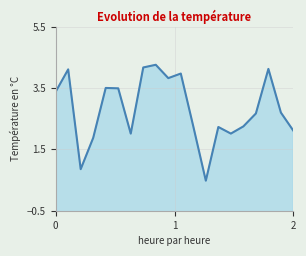

List the labels in order of value, smallest first.

12, 2, 3, 6, 14, 19, 13, 11, 15, 16, 18, 0, 5, 4, 9, 10, 1, 17, 7, 8